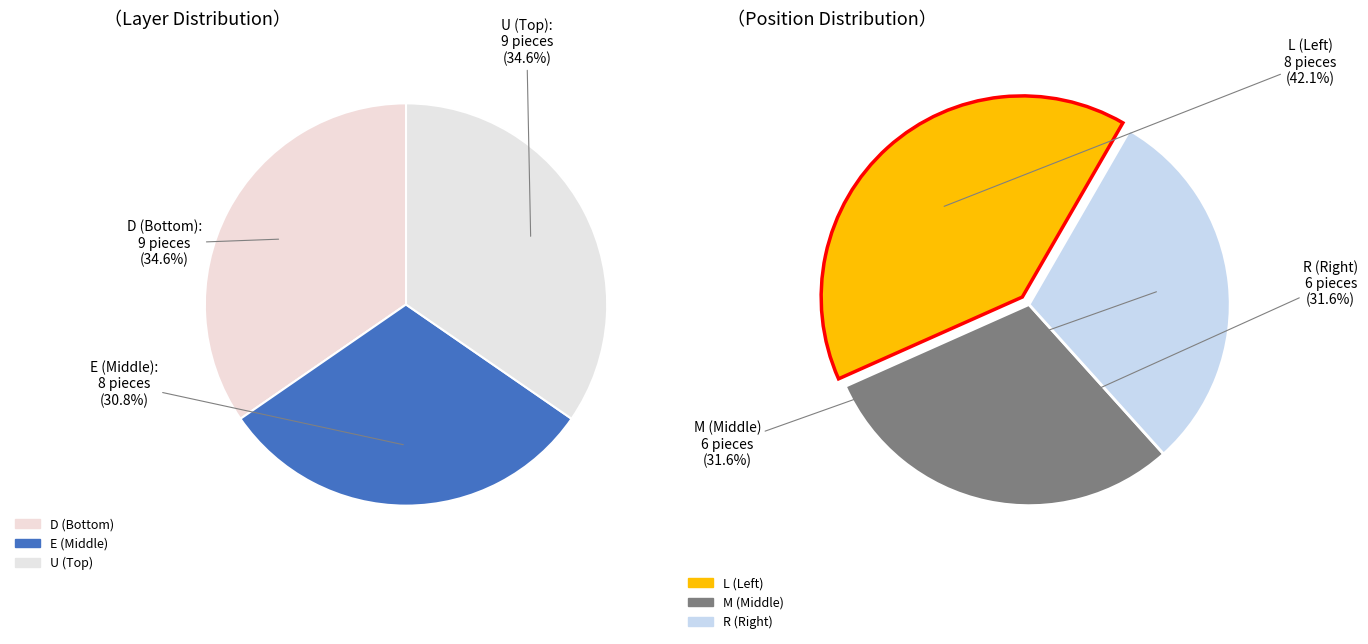

Is there a majority slice in this chart?

No